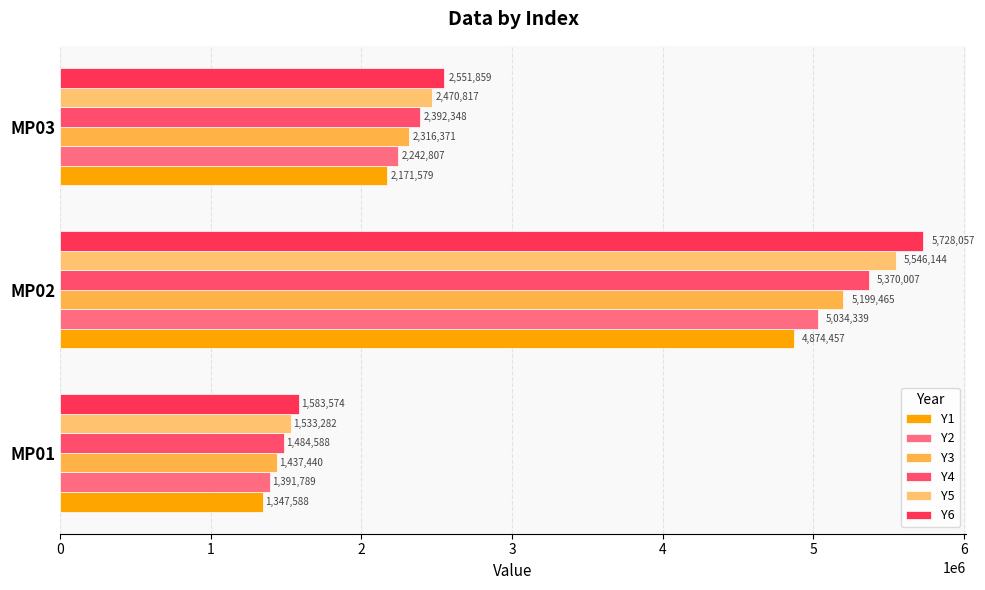

How many data points in Y1 are less than 2171578?

1